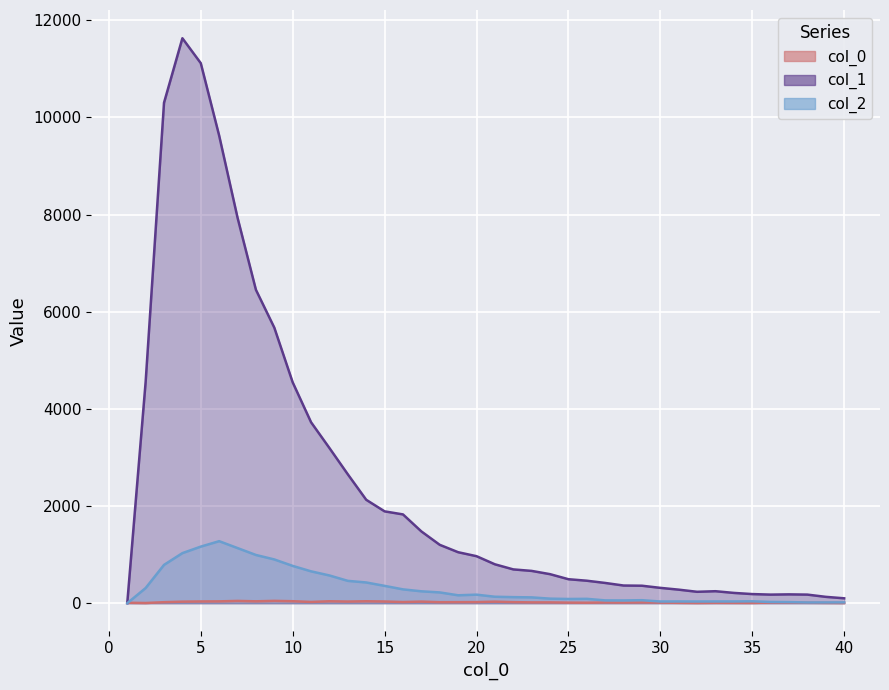

How many values in the 0 series are below 21?

20